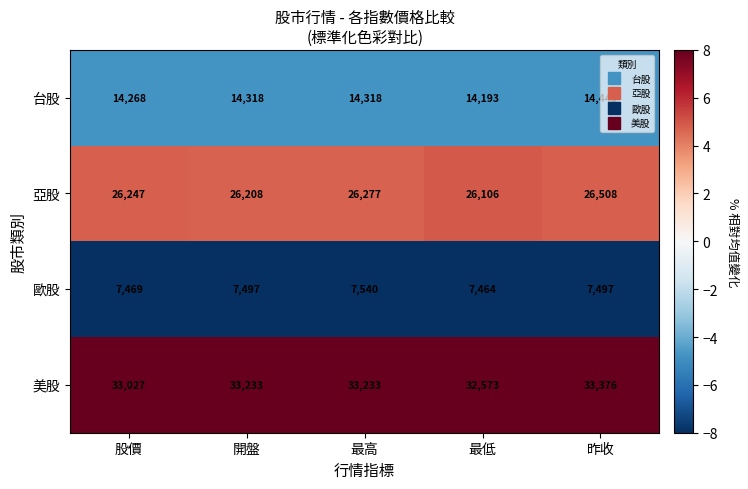

What is the difference between the maximum and minimum values in the 台股 series?

250